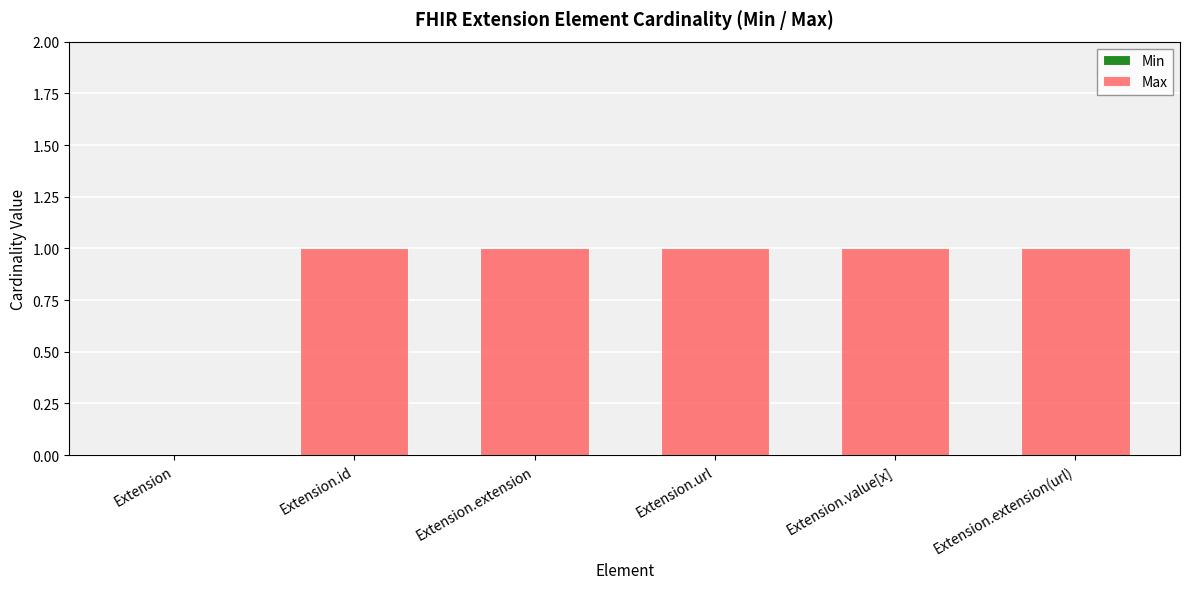

True or false: the data shows 0 at Extension.value[x].

False